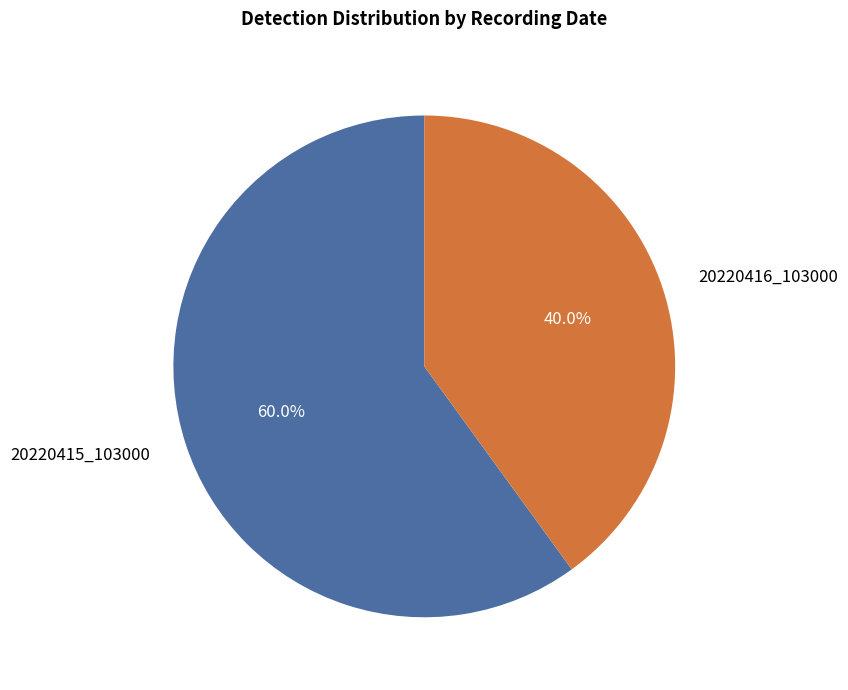

Is there any slice that represents more than half of the pie?

Yes